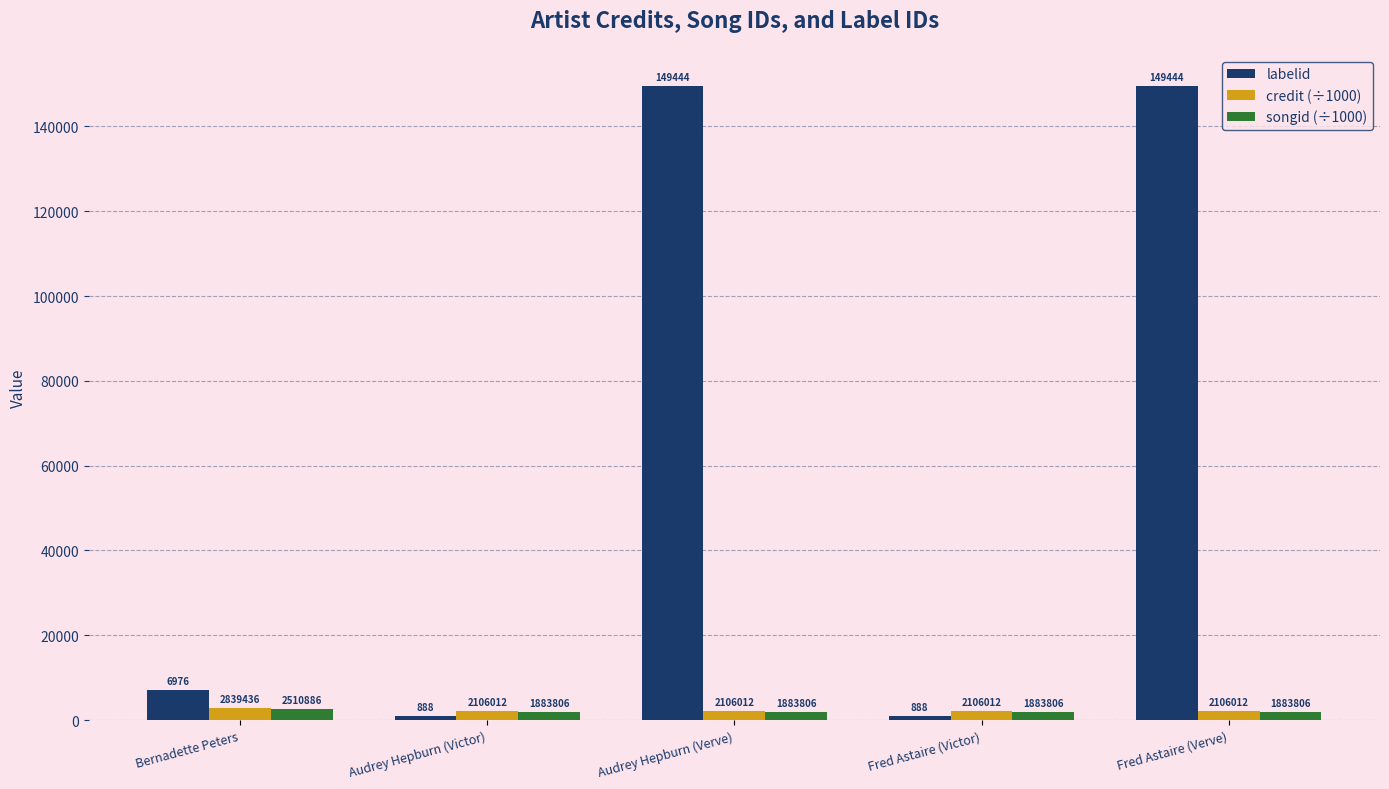

Which has a higher value, Audrey Hepburn (Verve) or Fred Astaire (Victor)?

Audrey Hepburn (Verve)